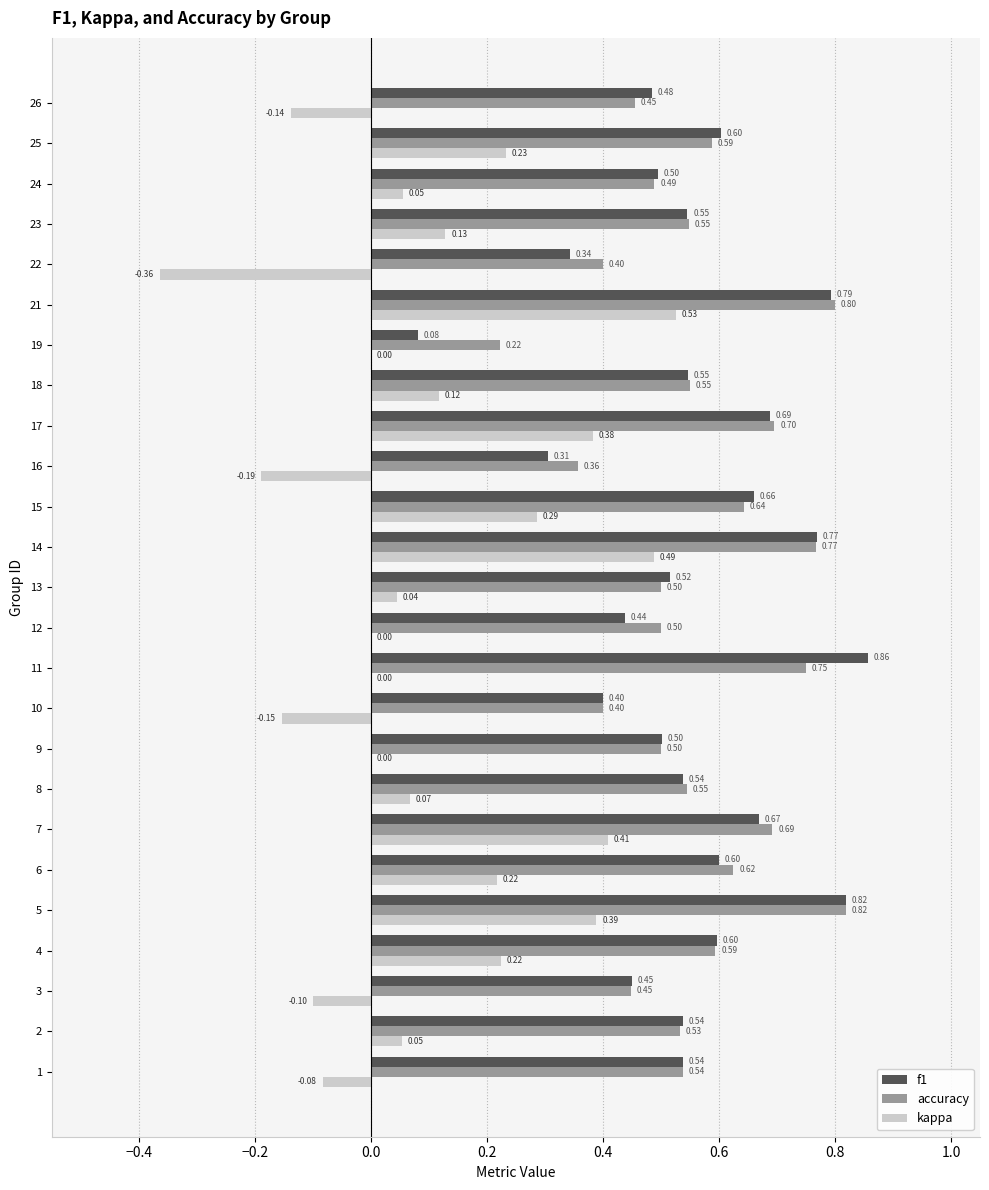

At which category is the sum across all series the highest?

21